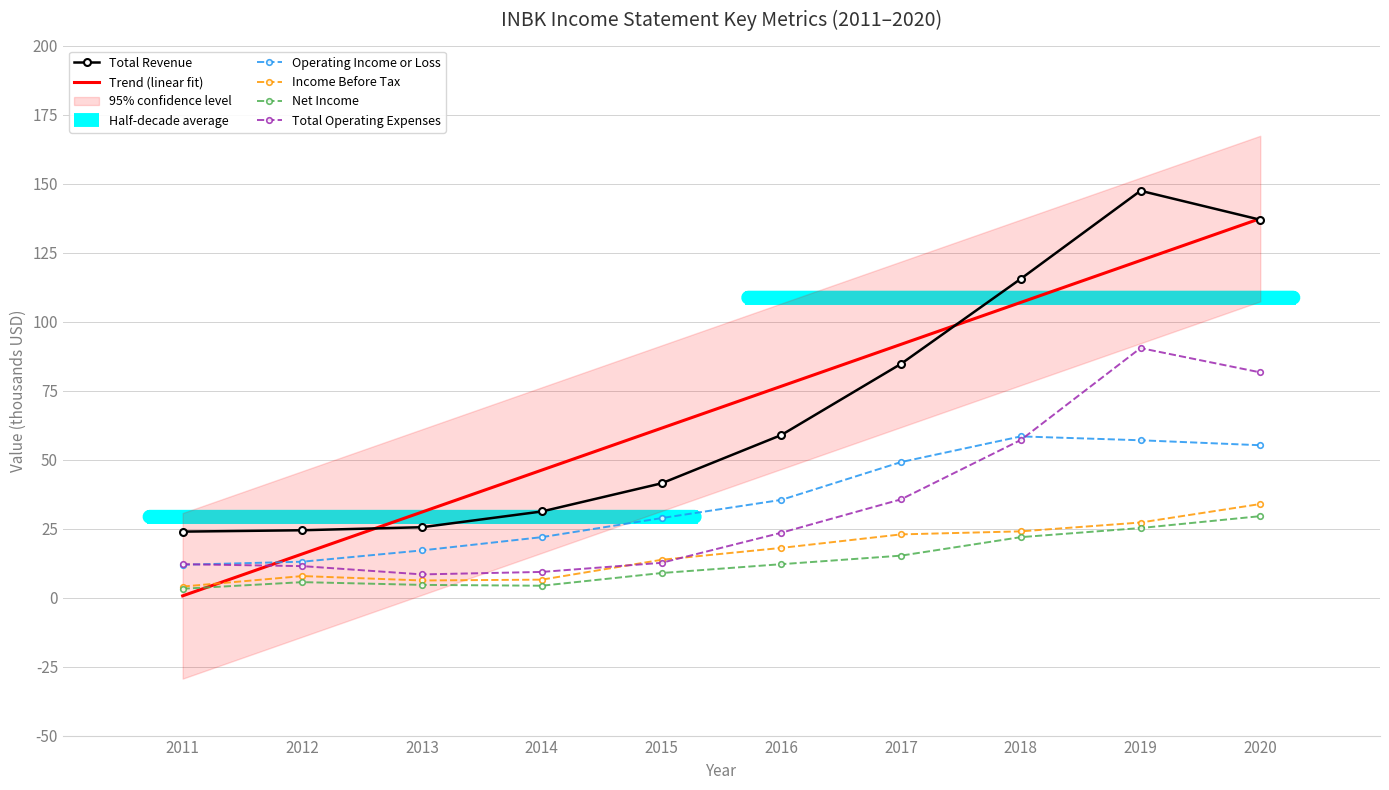

Reading left to right, list all the values displayed in this chart.

Total Revenue: 2011=23.9	2012=24.4	2013=25.5	2014=31.2	2015=41.4	2016=58.9	2017=84.7	2018=115.5	2019=147.4	2020=136.9
Operating Income or Loss: 2011=11.9	2012=13.0	2013=17.1	2014=21.9	2015=28.8	2016=35.4	2017=49.1	2018=58.4	2019=57.0	2020=55.2
Income Before Tax: 2011=4.0	2012=7.8	2013=6.2	2014=6.5	2015=13.7	2016=18.0	2017=22.9	2018=24.0	2019=27.2	2020=33.9
Net Income: 2011=3.2	2012=5.6	2013=4.6	2014=4.3	2015=8.9	2016=12.1	2017=15.2	2018=21.9	2019=25.2	2020=29.5
Total Operating Expenses: 2011=12.1	2012=11.4	2013=8.4	2014=9.3	2015=12.6	2016=23.5	2017=35.6	2018=57.1	2019=90.4	2020=81.6